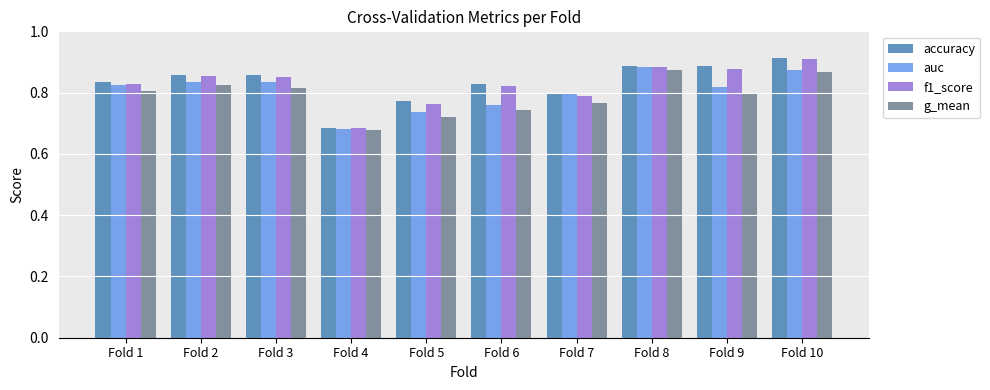

At which category is the sum across all series the highest?

Fold 10